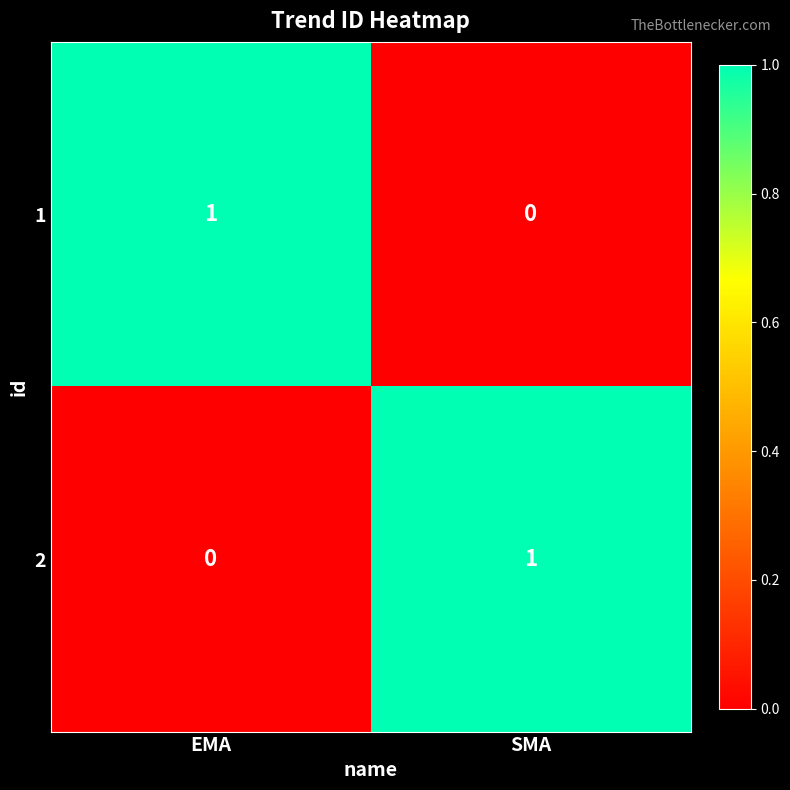

Reading left to right, what are all the values shown in this chart?

1: EMA=1	SMA=0
2: EMA=0	SMA=1